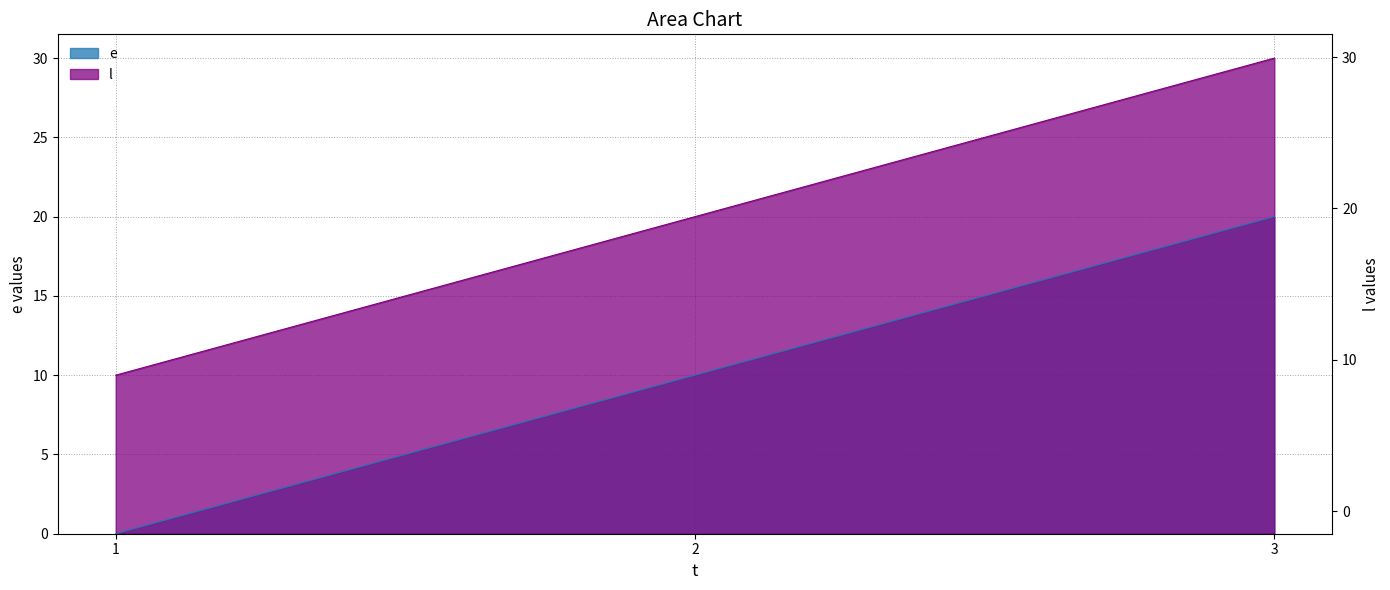

What is the spread (max minus min) of values at 3?

10